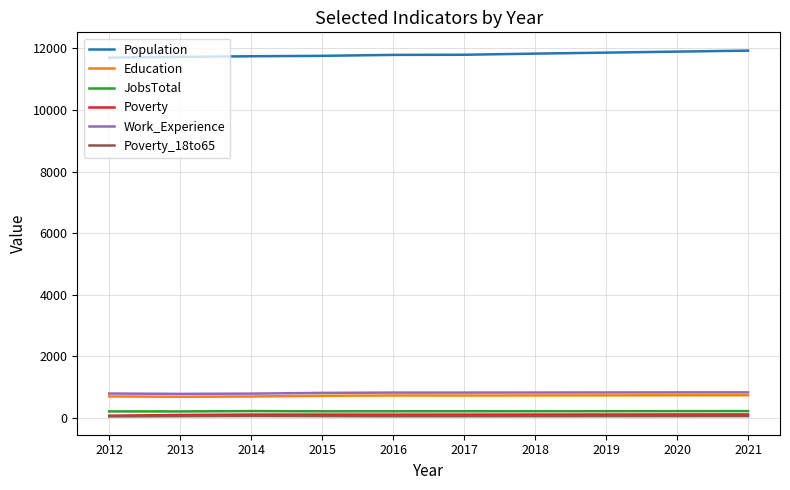

True or false: JobsTotal and Education cross at least once.

False